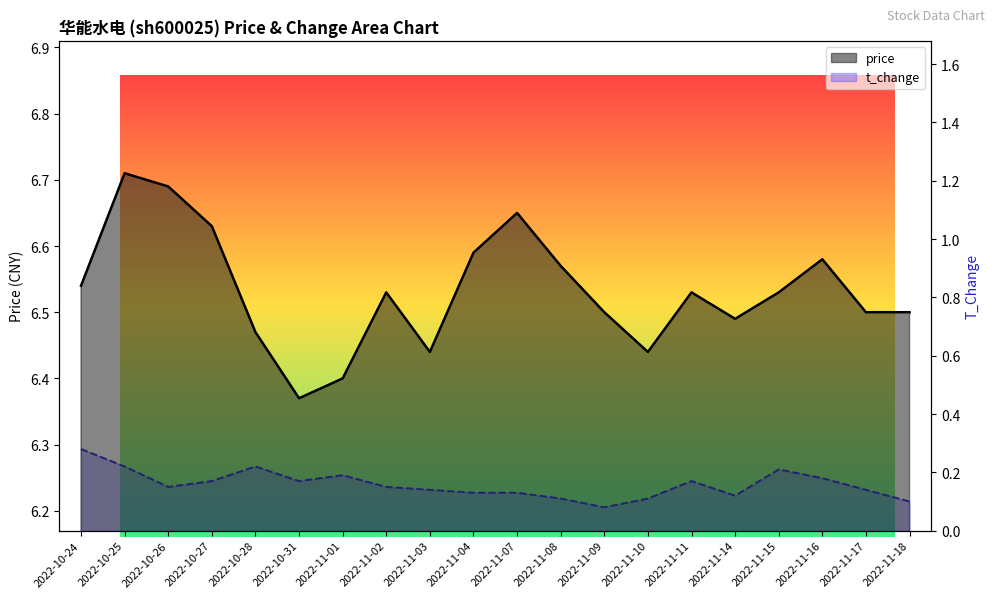

What is the total value across all series at 2022-10-25?

6.9